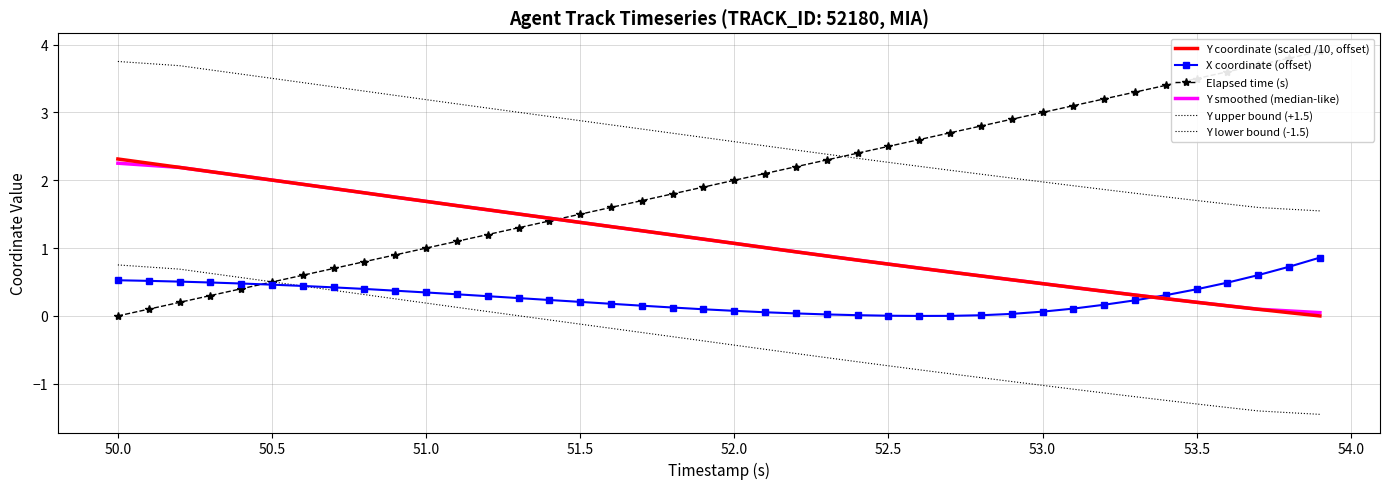

What is the smallest value displayed?

-1.5